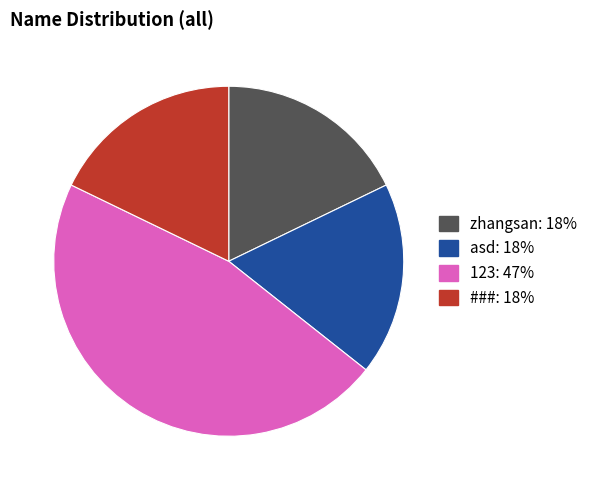

The 123 slice represents 47% of the pie. True or false?

True